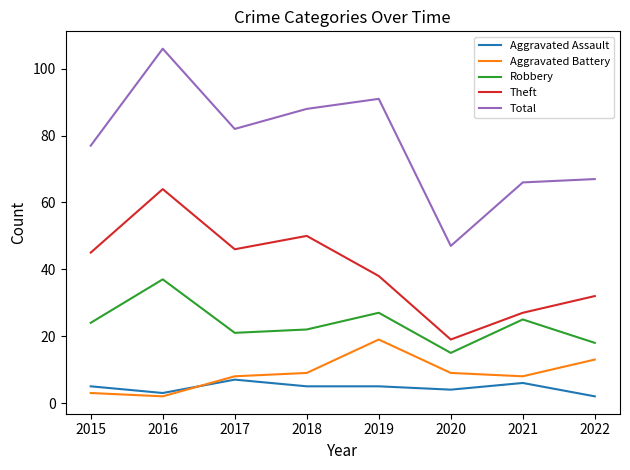

What is the average value of the Theft series?

40